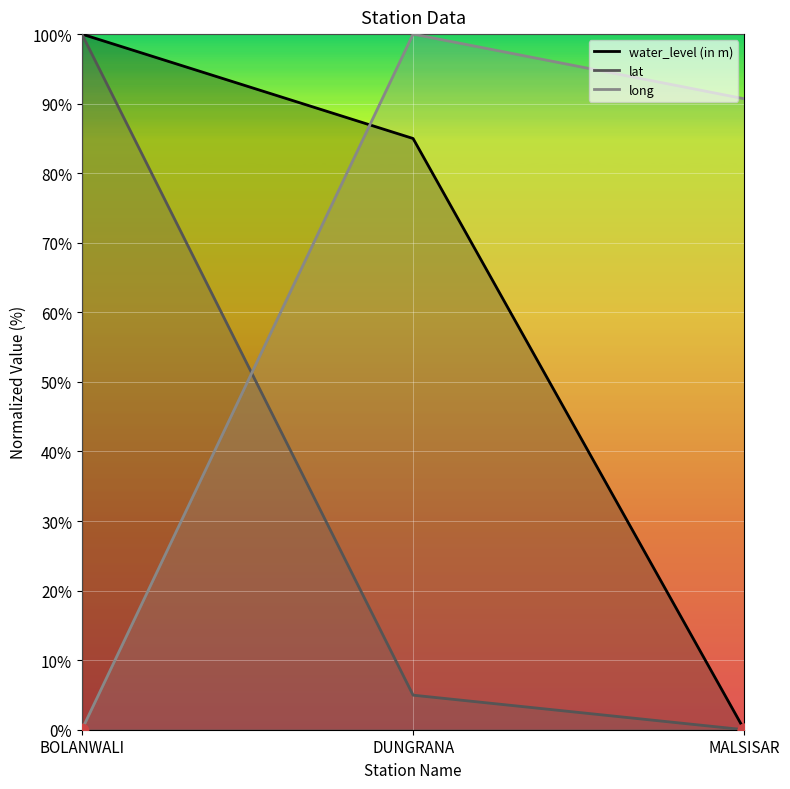

At how many categories does at least one series exceed 96?

2